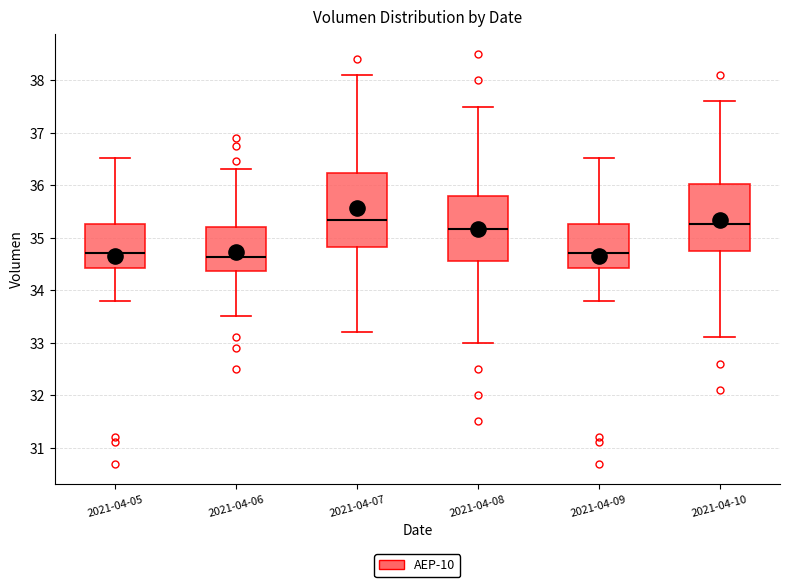

Reading left to right, read every box against the y-axis: the position of its median line, the range the box covers, and the ends of its whiskers. The values are not printed on the chart, so give them approximately, as read against the axis.

2021-04-05: median 34.7, box 34.4 to 35.3, whiskers 33.8 to 36.5
2021-04-06: median 34.6, box 34.4 to 35.2, whiskers 33.5 to 36.3
2021-04-07: median 35.3, box 34.8 to 36.2, whiskers 33.2 to 38.1
2021-04-08: median 35.2, box 34.5 to 35.8, whiskers 33.0 to 37.5
2021-04-09: median 34.7, box 34.4 to 35.3, whiskers 33.8 to 36.5
2021-04-10: median 35.3, box 34.7 to 36.0, whiskers 33.1 to 37.6